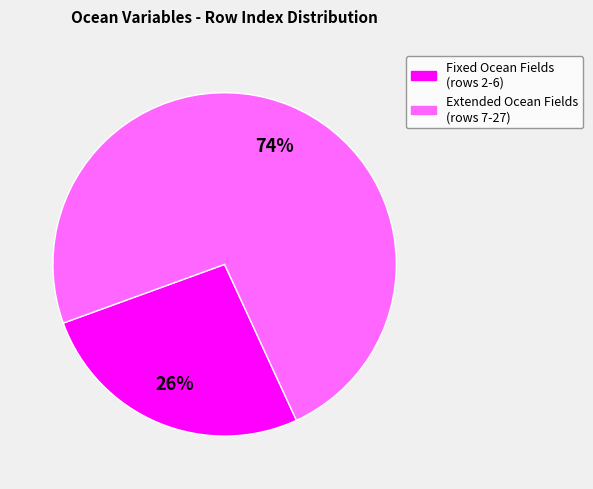

To the nearest percent, what is the average slice percentage?

50%